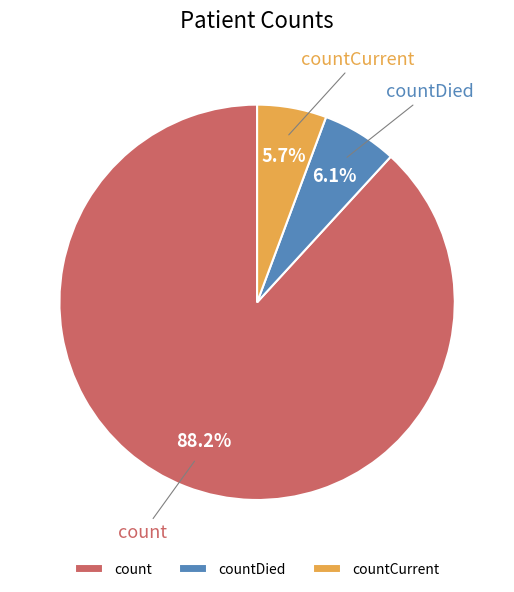

Is it true that count is 83% of the pie?

False